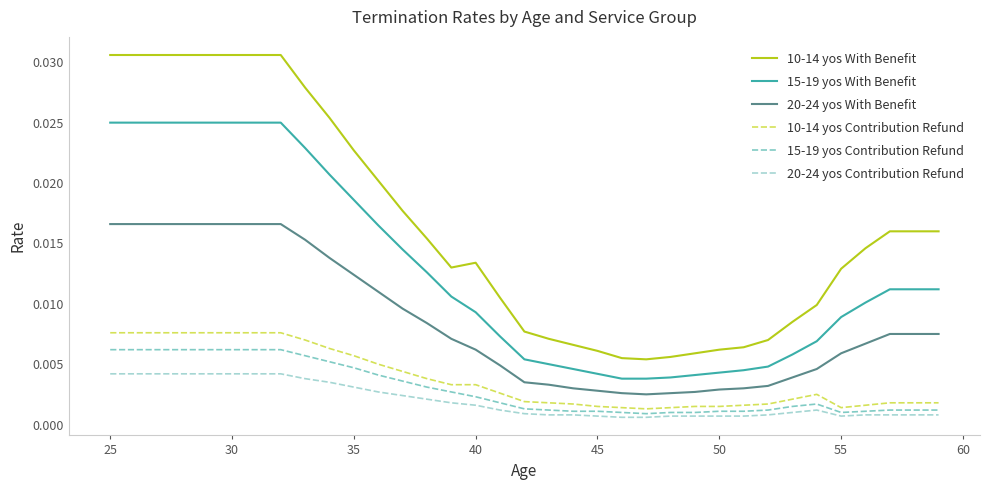

Does the chart have visible grid lines?

No